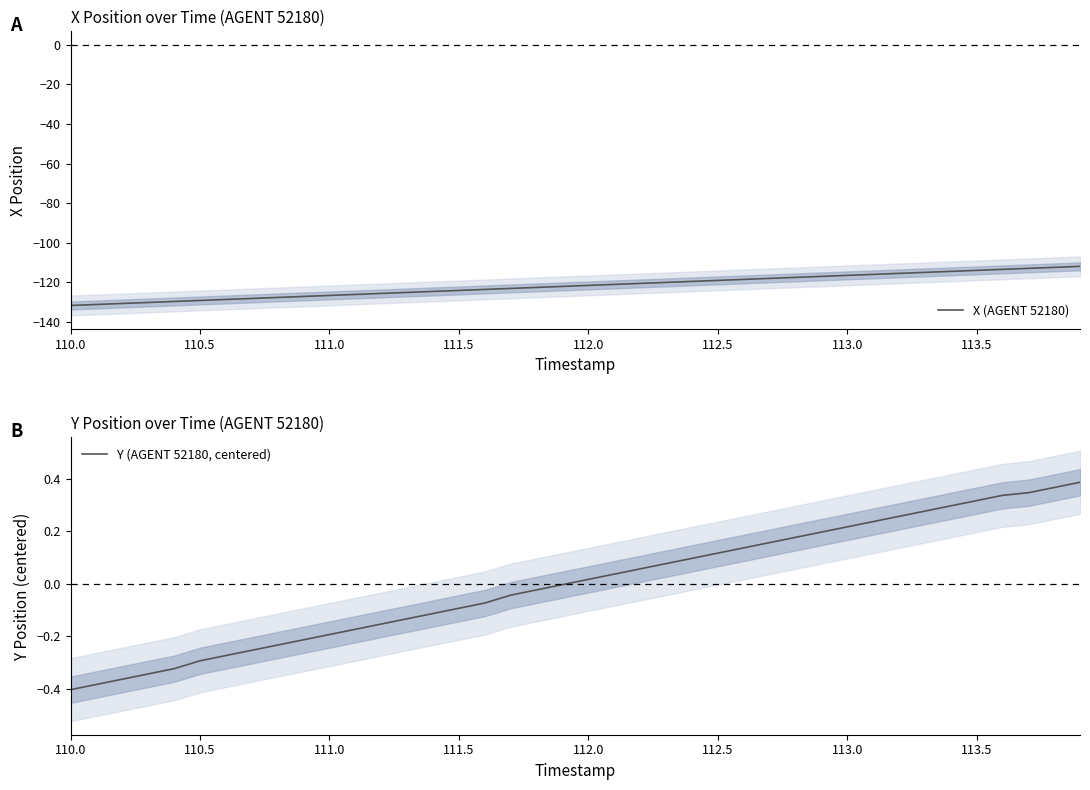

What is the lowest value of the X (AGENT 52180) series?

-131.8